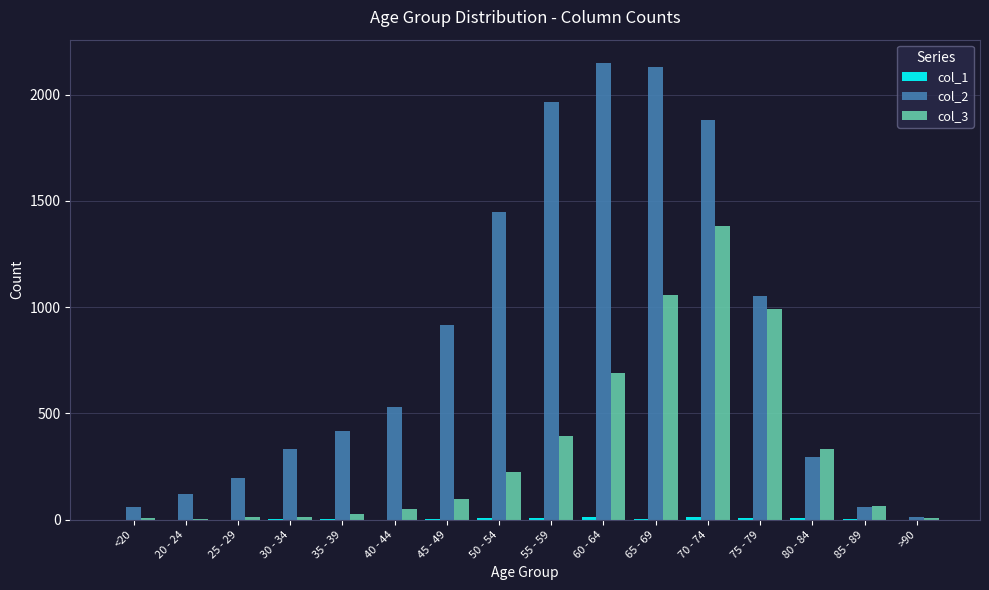

The value of col_2 at 35 - 39 is 420. True or false?

True